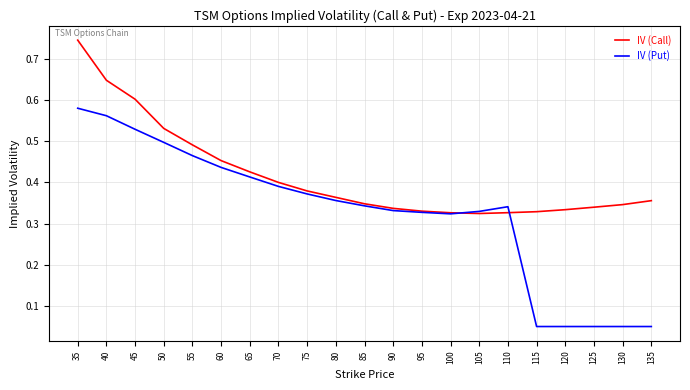

The value of IV (Call) at 60 is 0.2. True or false?

False